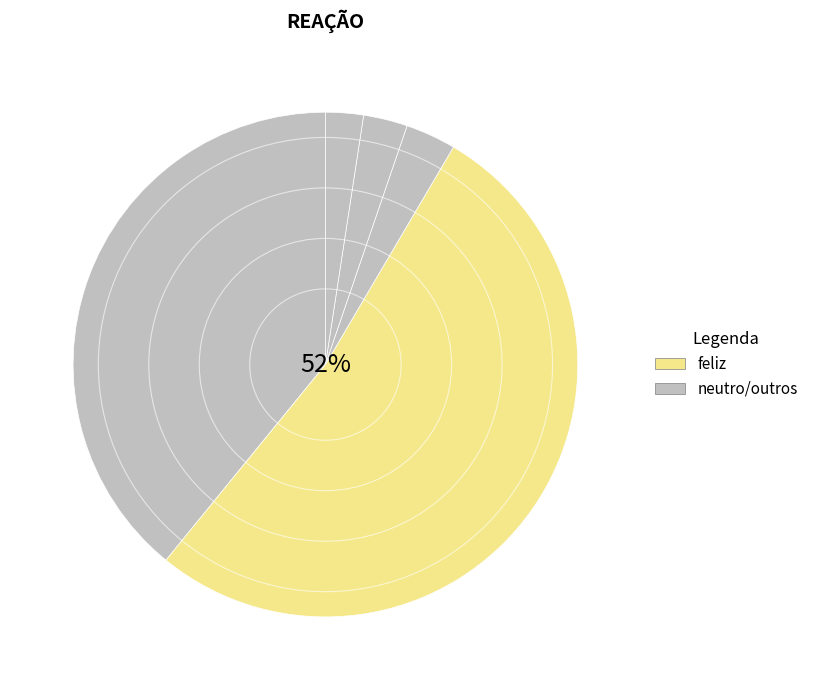

Is there any slice that represents more than half of the pie?

Yes